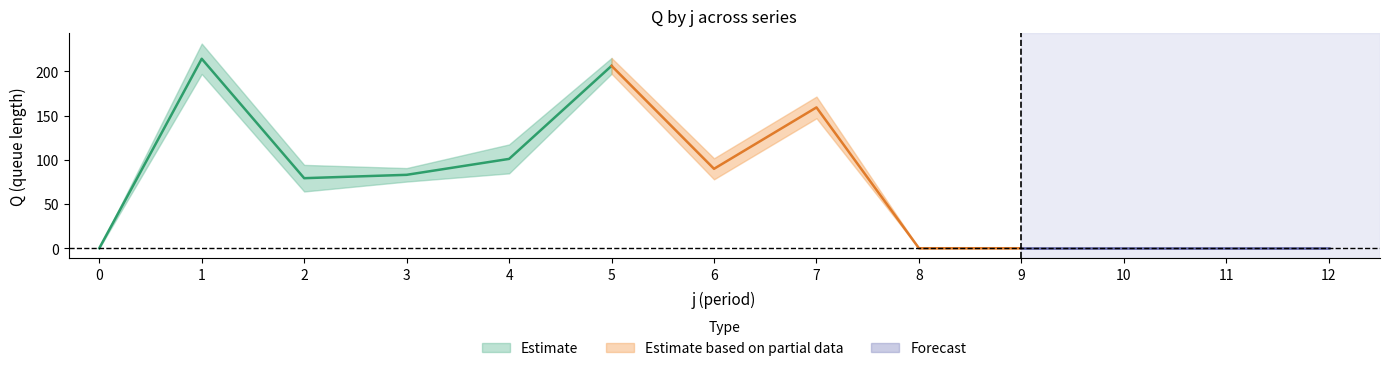

Does the chart display data point markers on the line(s)?

No